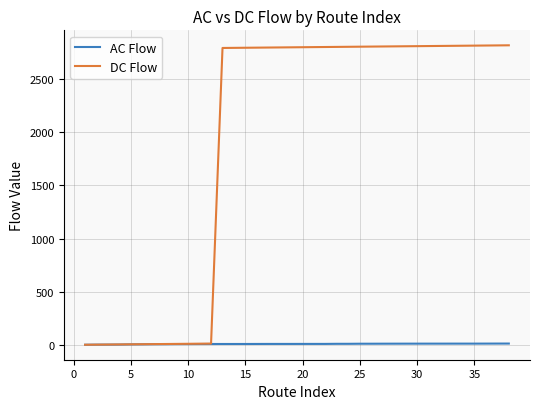

Which series has the widest spread of values?

DC Flow